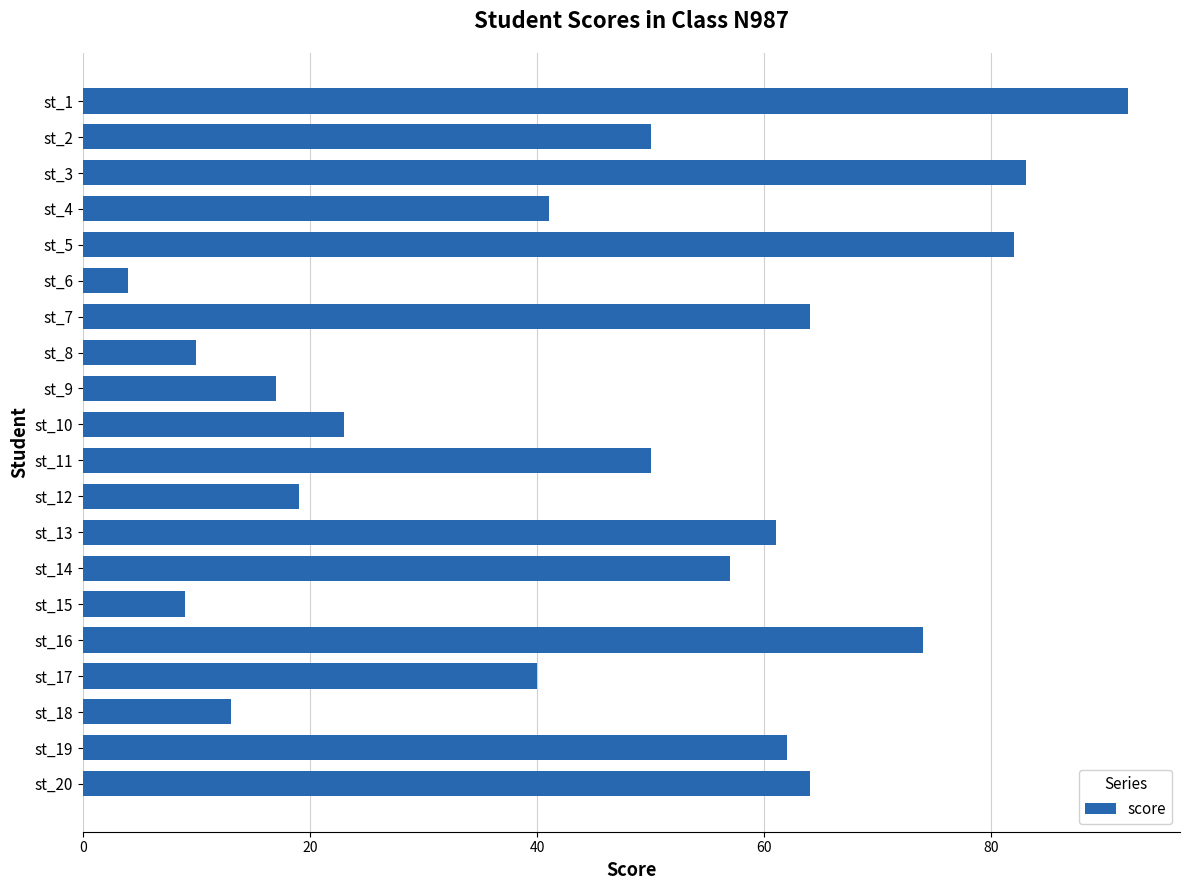

The chart shows a value of 19 at st_3. True or false?

False